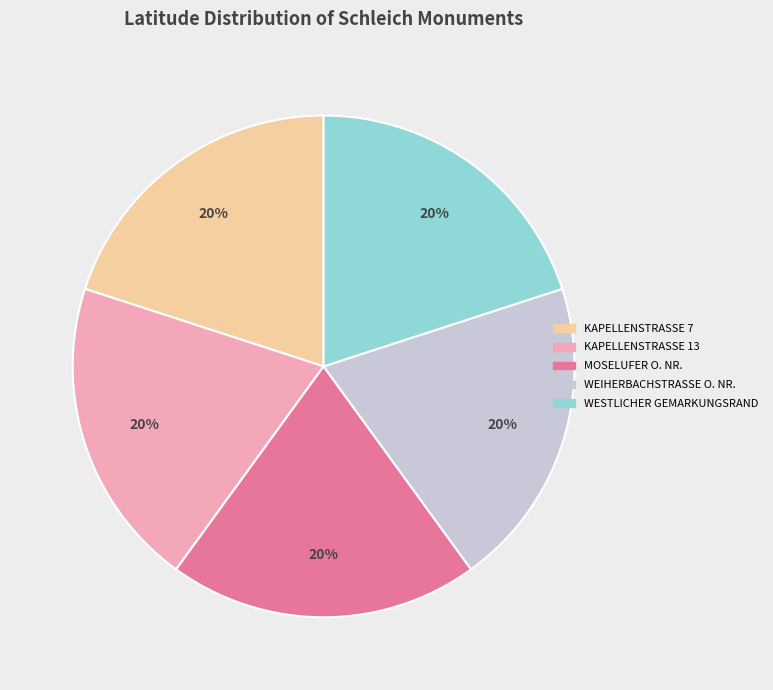

Does any single category account for the majority?

No